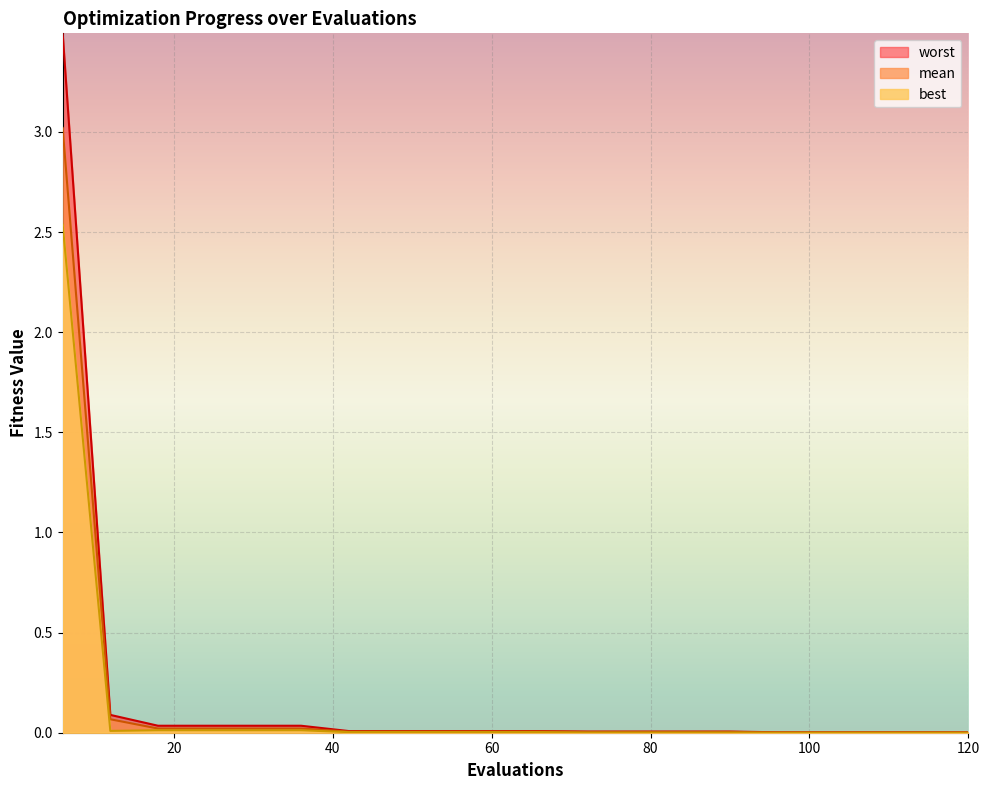

Count the number of categories in the chart.

20